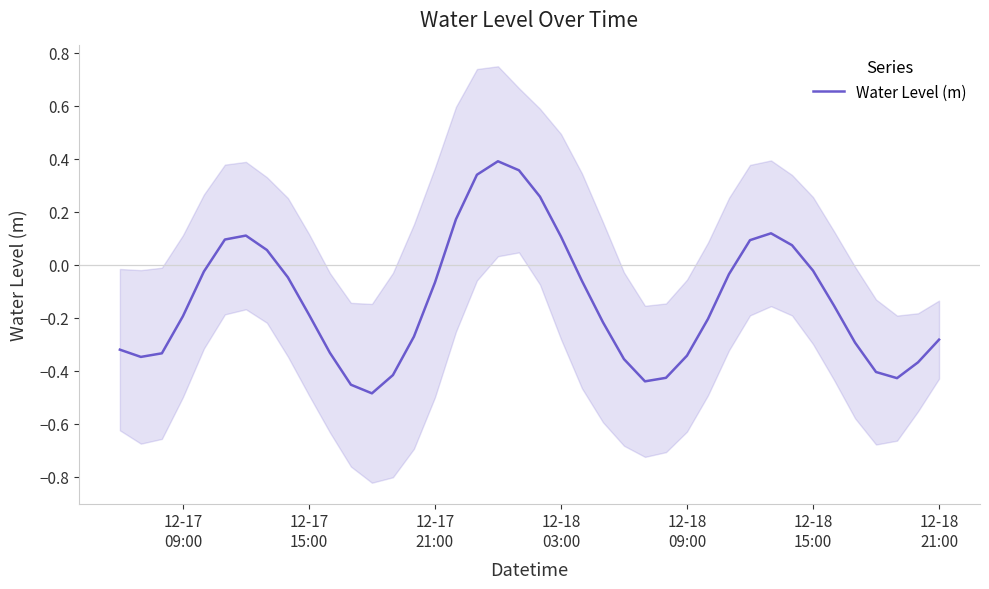

How many negative values are there?

28